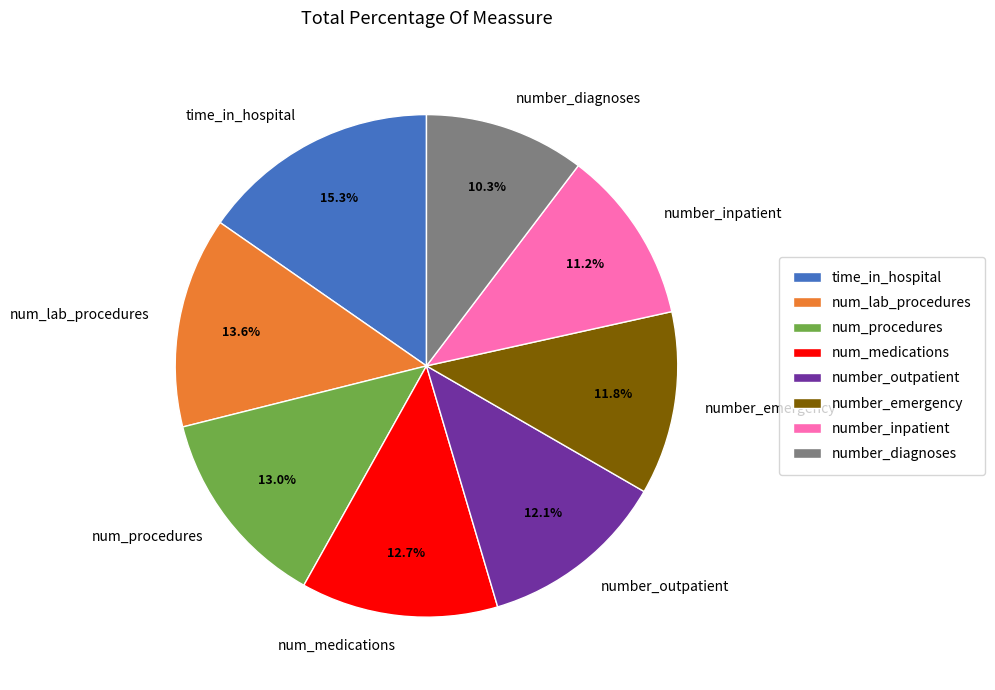

True or false: num_procedures accounts for 5% of the total.

False